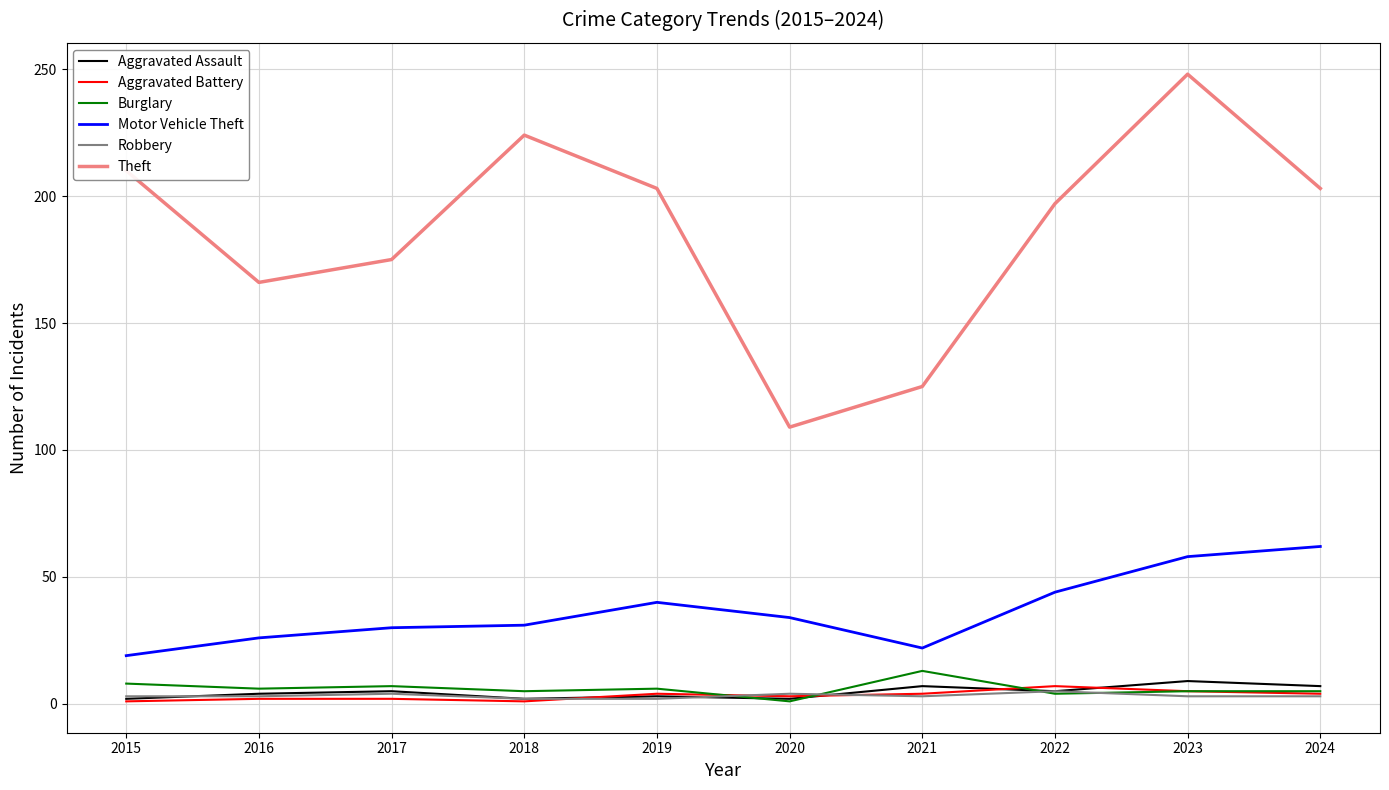

What is the sum of the Aggravated Assault values at 2018 and 2017?

7